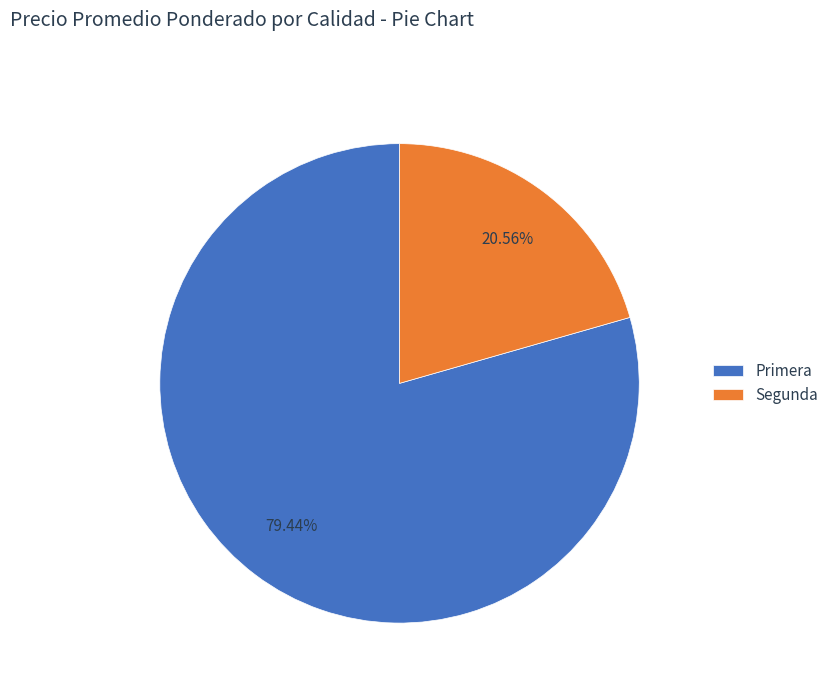

What percentage is the Primera slice, to the nearest percent?

79%